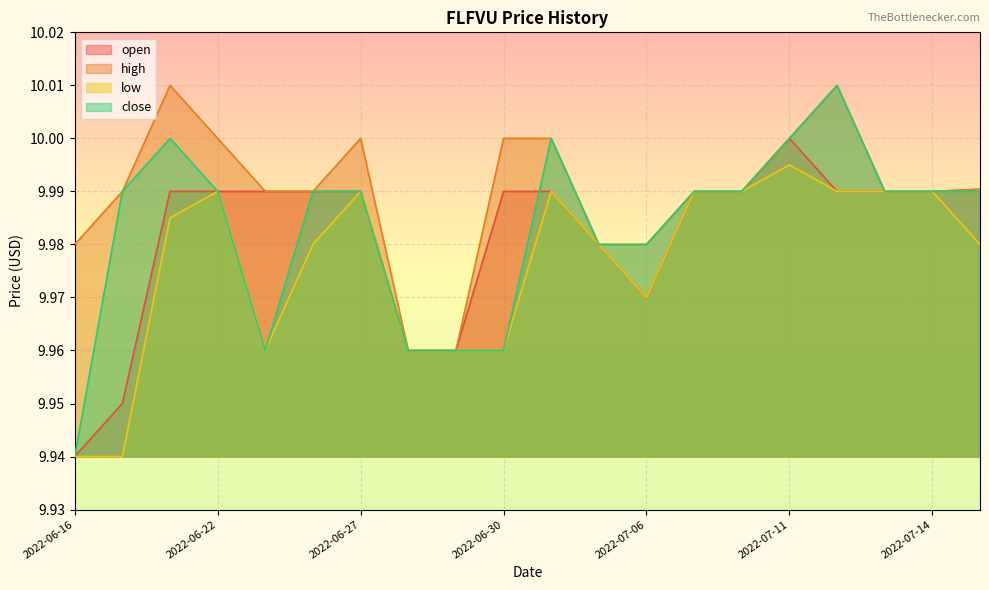

Reading right to left, transcribe all the data shown in this chart.

open: 10.0	10.0	10.0	10.0	10.0	10.0	10.0	10.0	10.0	10.0	10.0	10.0	10.0	10.0	10.0	10.0	10.0	10.0	9.9	9.9
high: 10.0	10.0	10.0	10.0	10.0	10.0	10.0	10.0	10.0	10.0	10.0	10.0	10.0	10.0	10.0	10.0	10.0	10.0	10.0	10.0
low: 10.0	10.0	10.0	10.0	10.0	10.0	10.0	10.0	10.0	10.0	10.0	10.0	10.0	10.0	10.0	10.0	10.0	10.0	9.9	9.9
close: 10.0	10.0	10.0	10.0	10.0	10.0	10.0	10.0	10.0	10.0	10.0	10.0	10.0	10.0	10.0	10.0	10.0	10.0	10.0	9.9